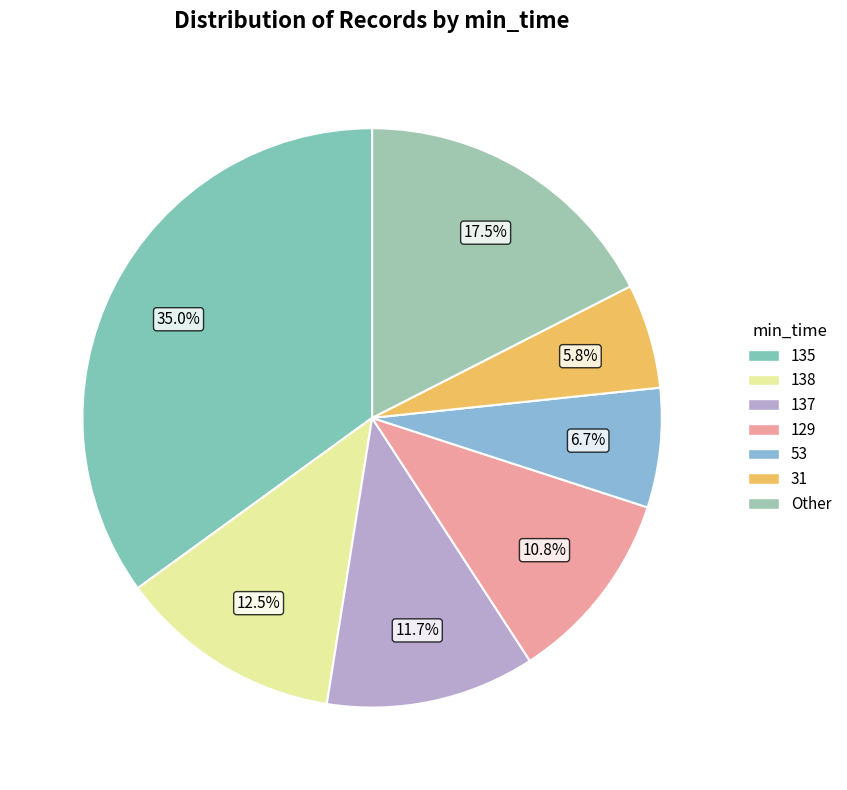

Does 129 represent more than half of the total?

No